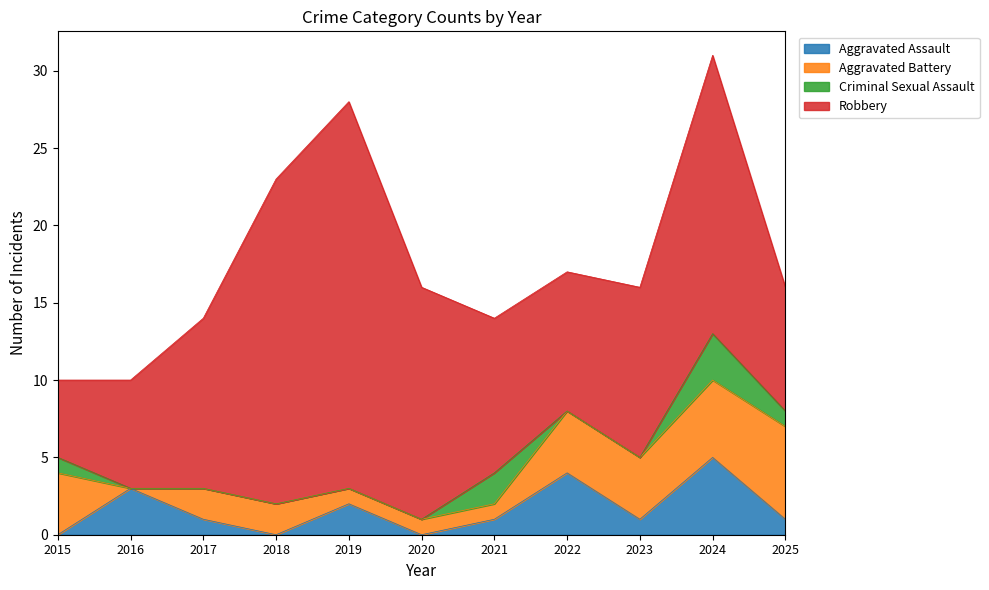

How many data points does each series have?

11